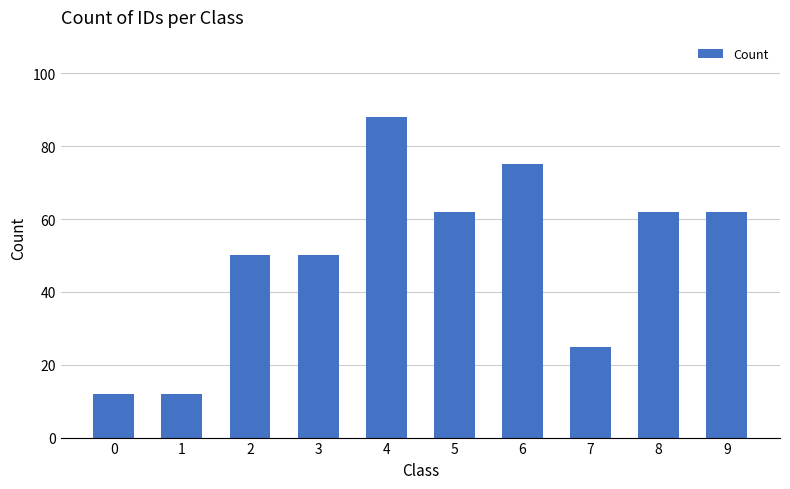

The value at 8 is 24. True or false?

False